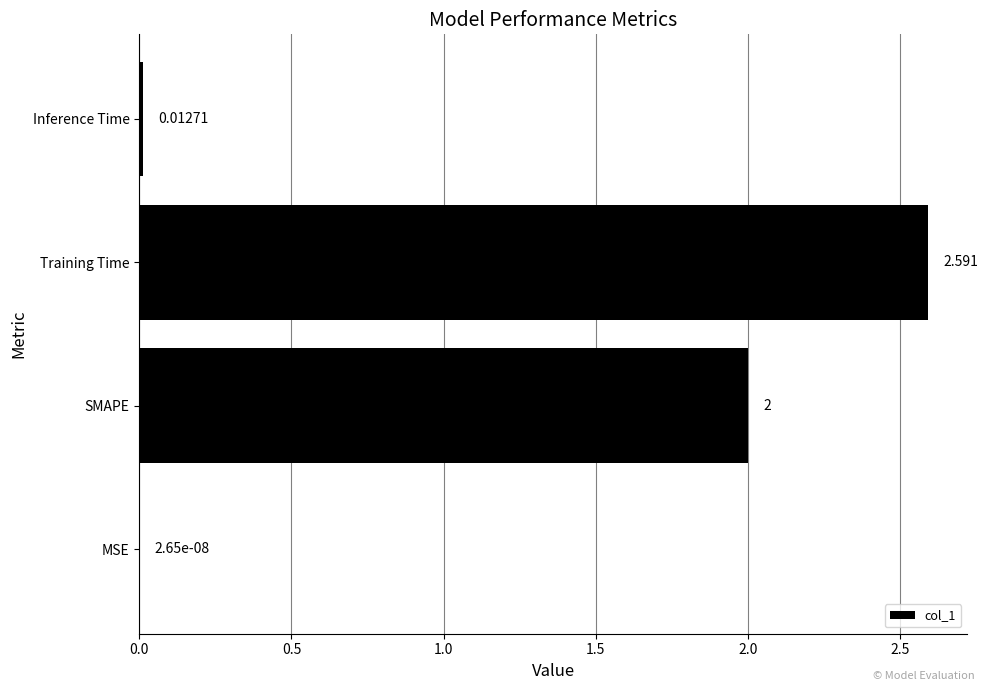

Which has a higher value, MSE or Inference Time?

Inference Time